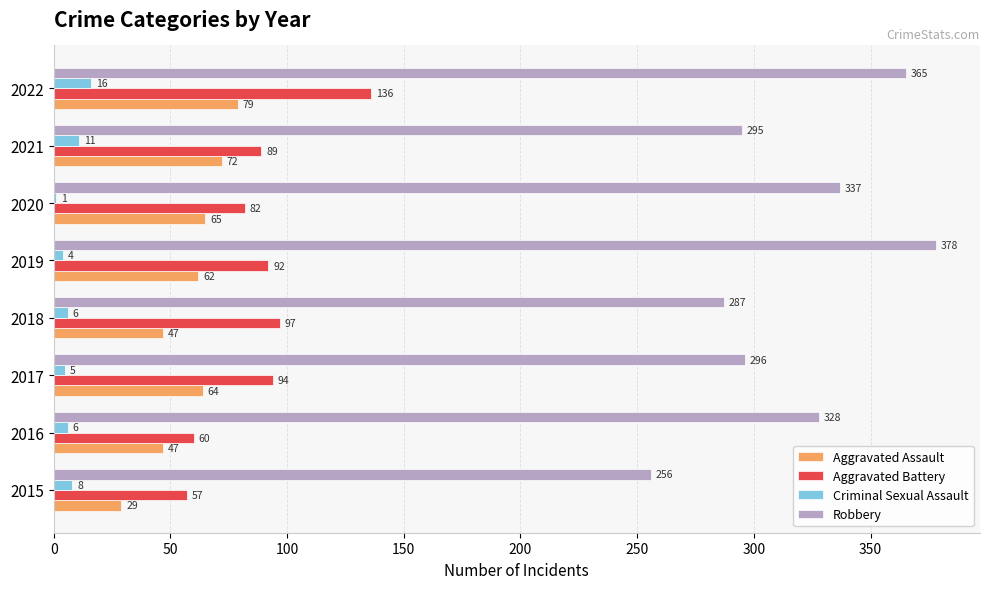

Between 2015 and 2022, which series saw the biggest shift?

Robbery